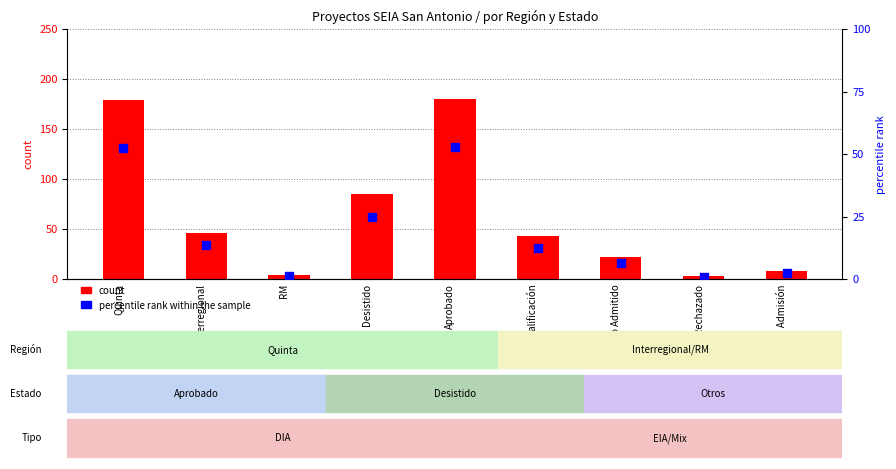

Which series contains the lowest Y value?

percentile rank within the sample